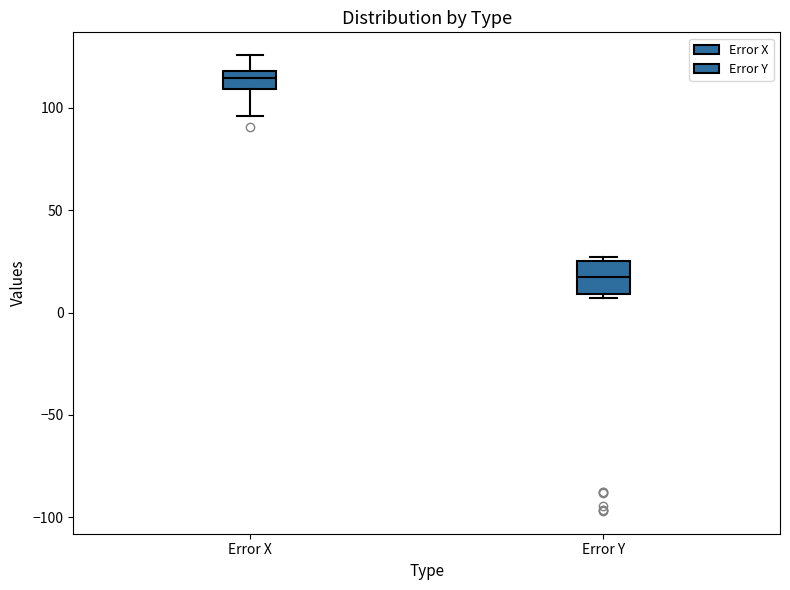

Which box has the highest median line?

Error X